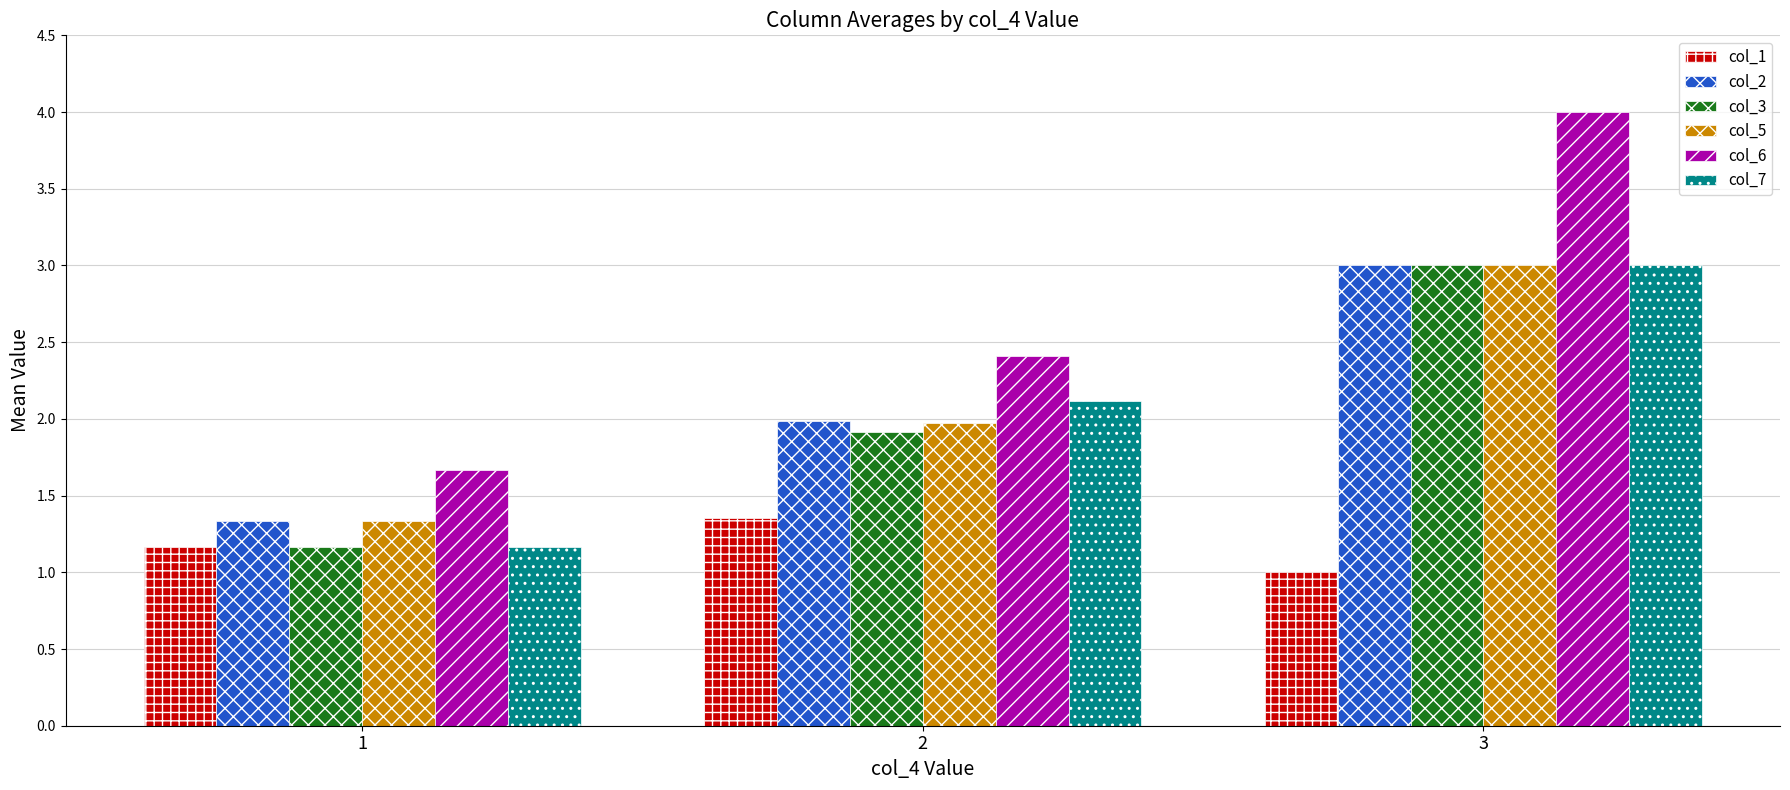

At which category does the chart reach its peak across all series?

3